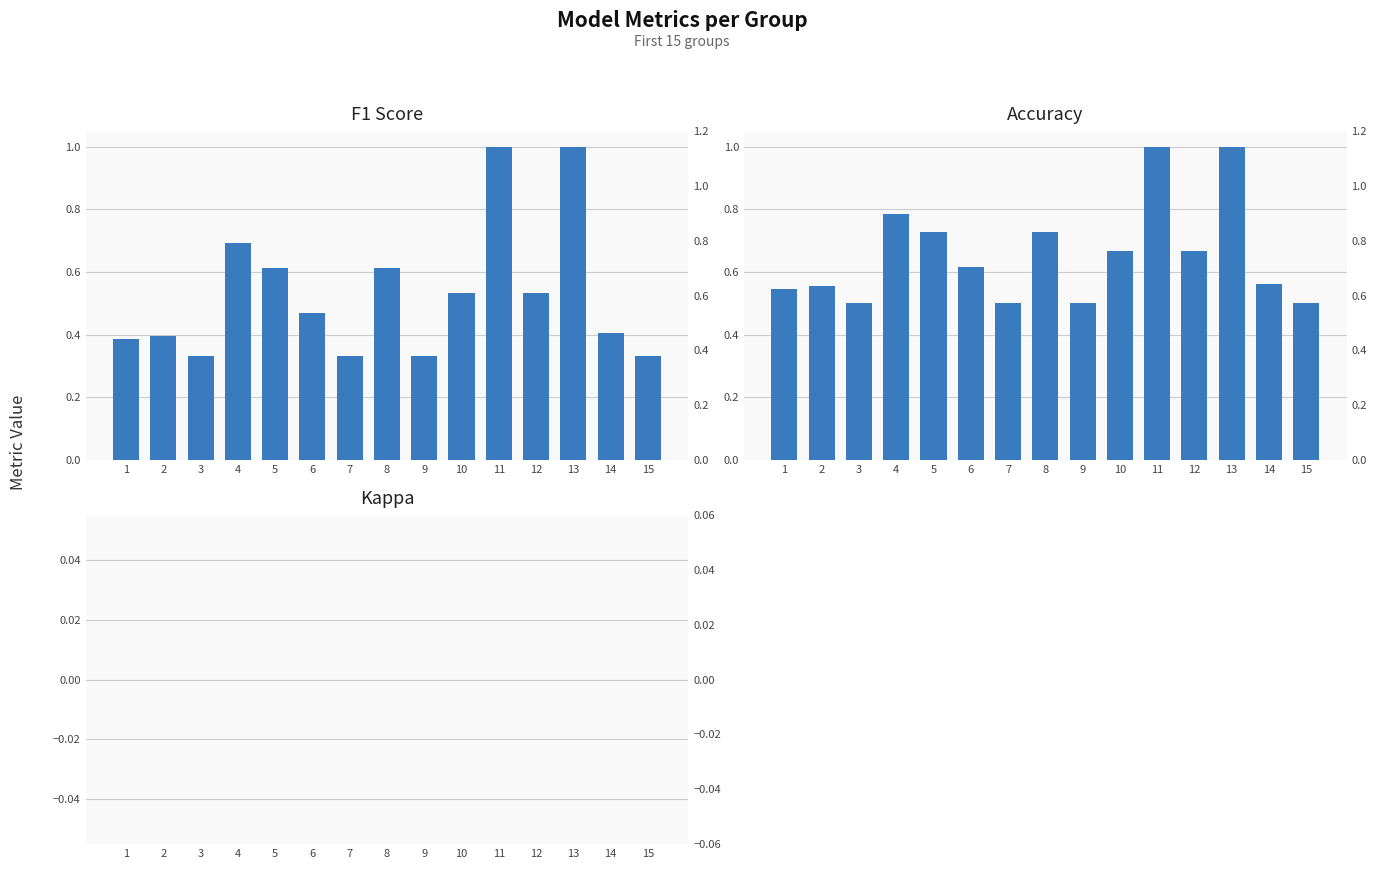

How many categories are shown in the chart?

15